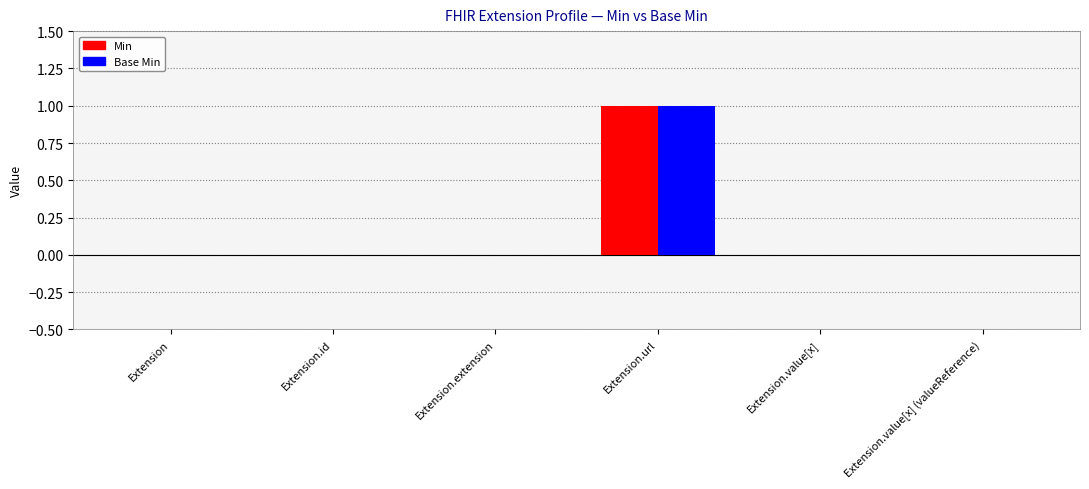

How many groups of bars are there?

6